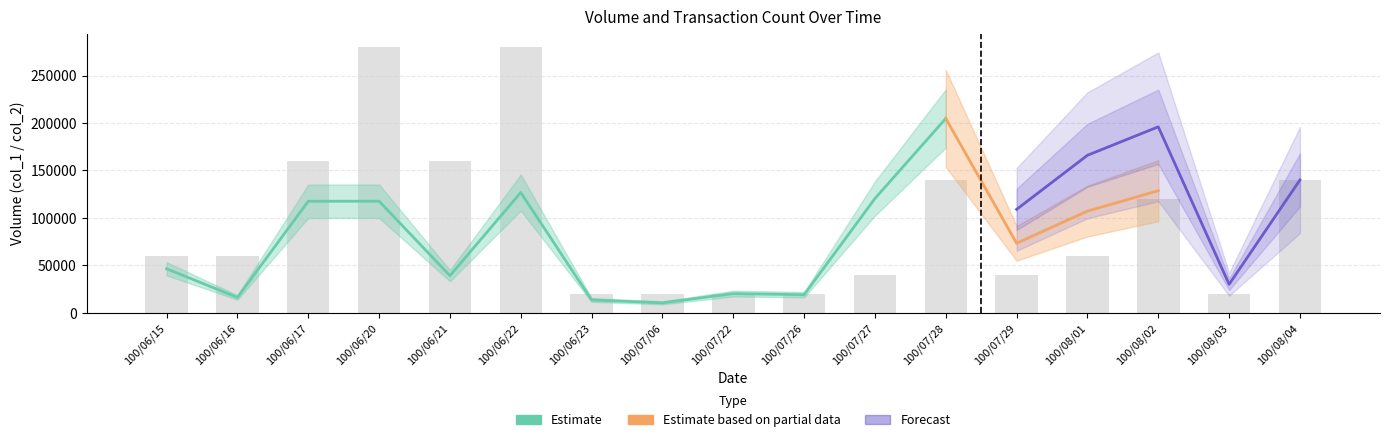

Reading left to right, extract all data points from this chart.

col_1: 48000	19000	138000	169000	60000	179000	19000	12000	20000	20000	119000	198000	109000	166000	196000	30000	140000
col_2: 46360	16150	117530	117590	39050	126730	13490	10440	20200	19000	120390	204800	73230	107140	128690	14400	52220
col_8: 3	3	8	14	8	14	1	1	1	1	2	7	2	3	6	1	7